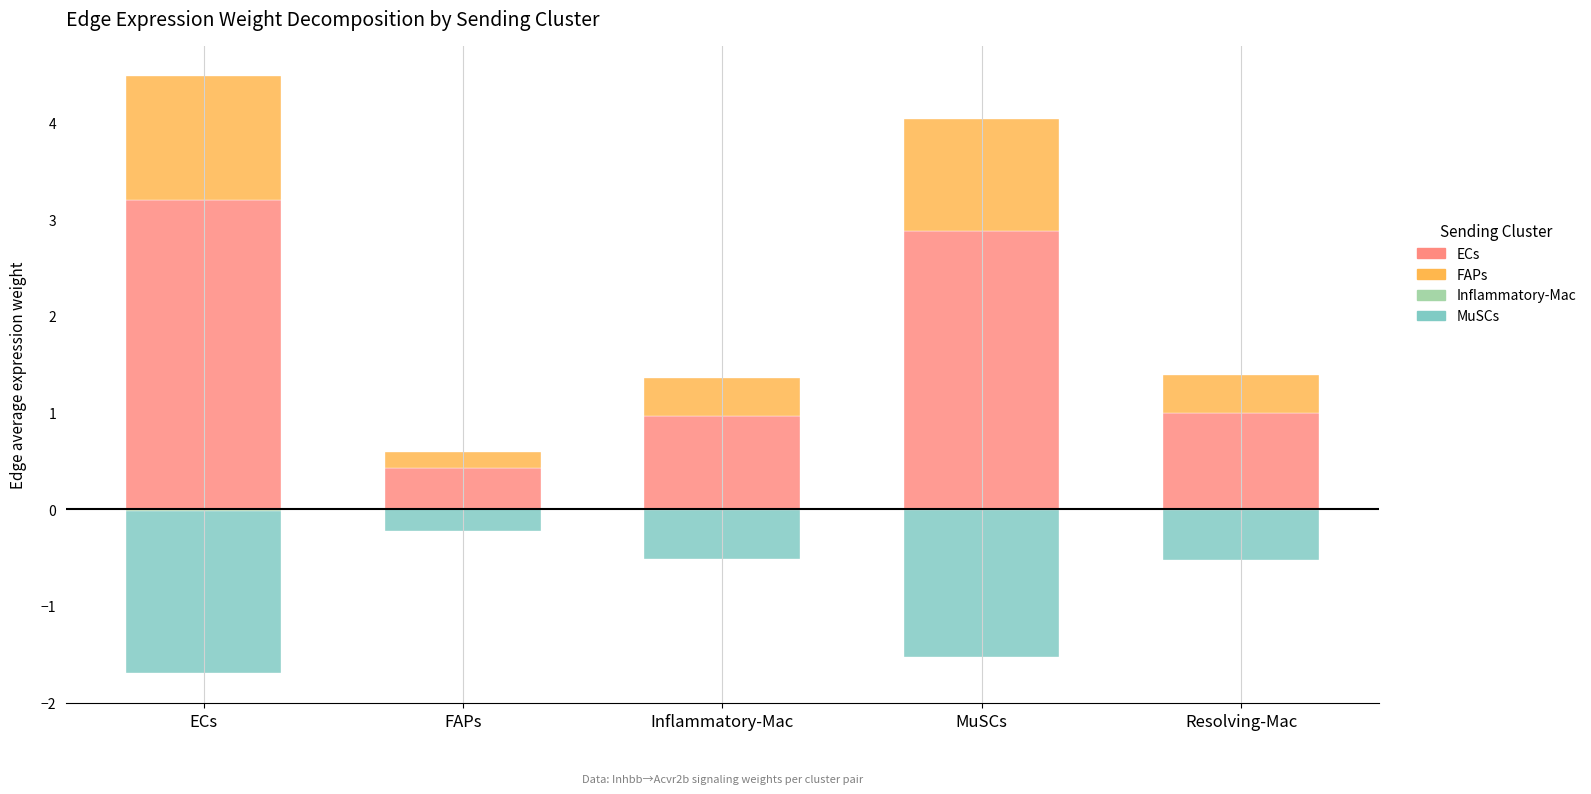

The ECs series shows 1.0 at Resolving-Mac. True or false?

True